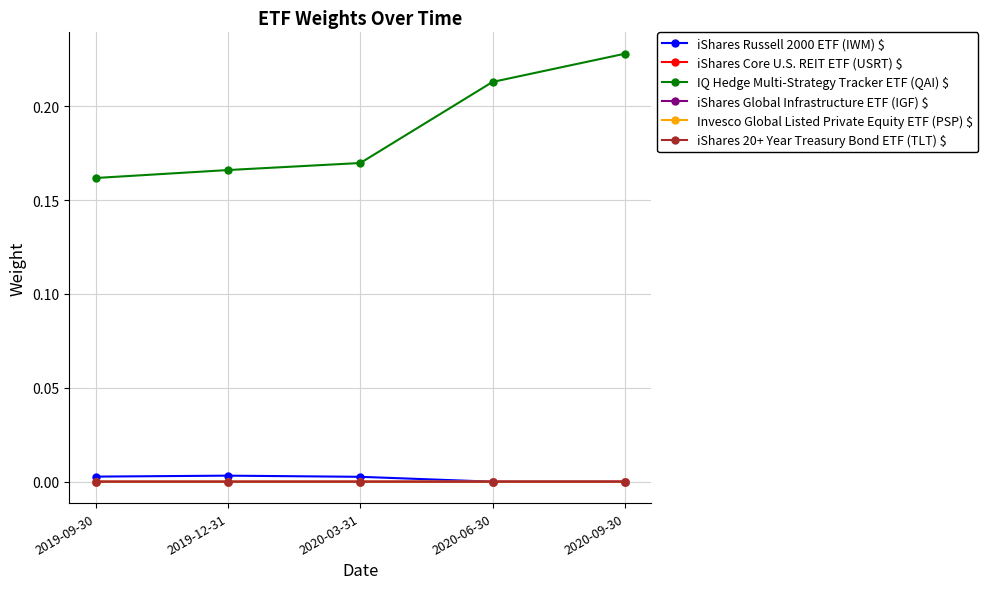

Which series has the largest total across all categories?

IQ Hedge Multi-Strategy Tracker ETF (QAI) $